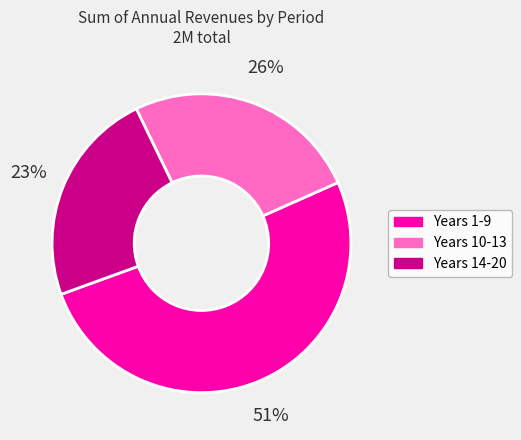

Does Years 1-9 represent more than half of the total?

Yes